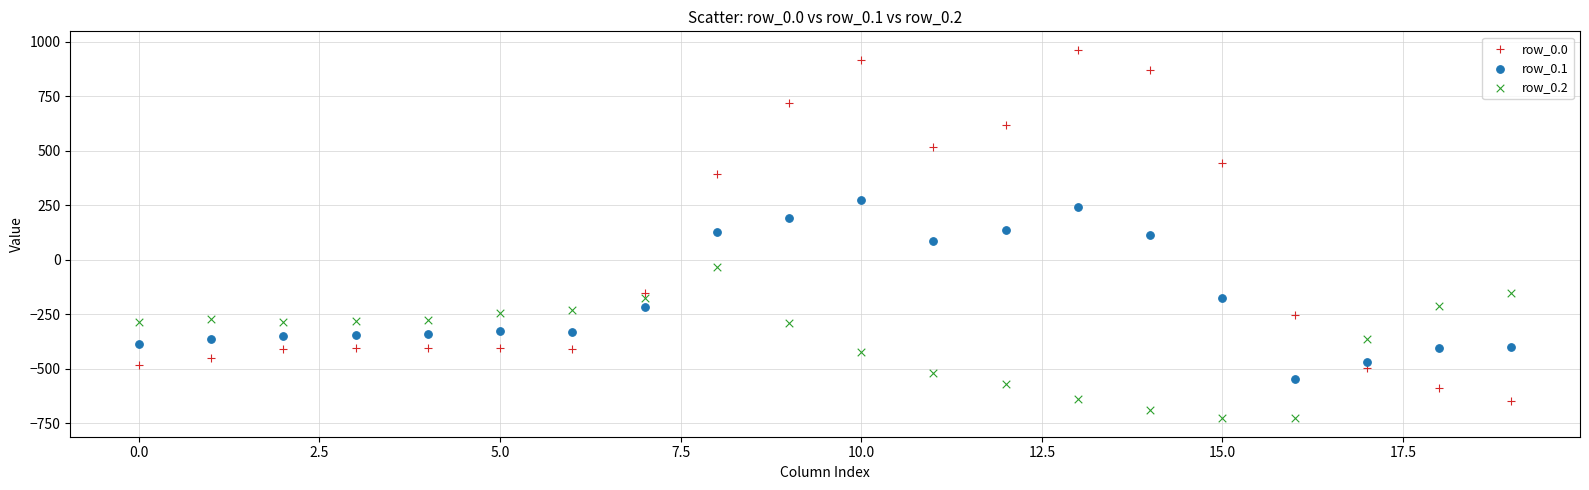

Which series reaches the minimum Y coordinate?

row_0.2